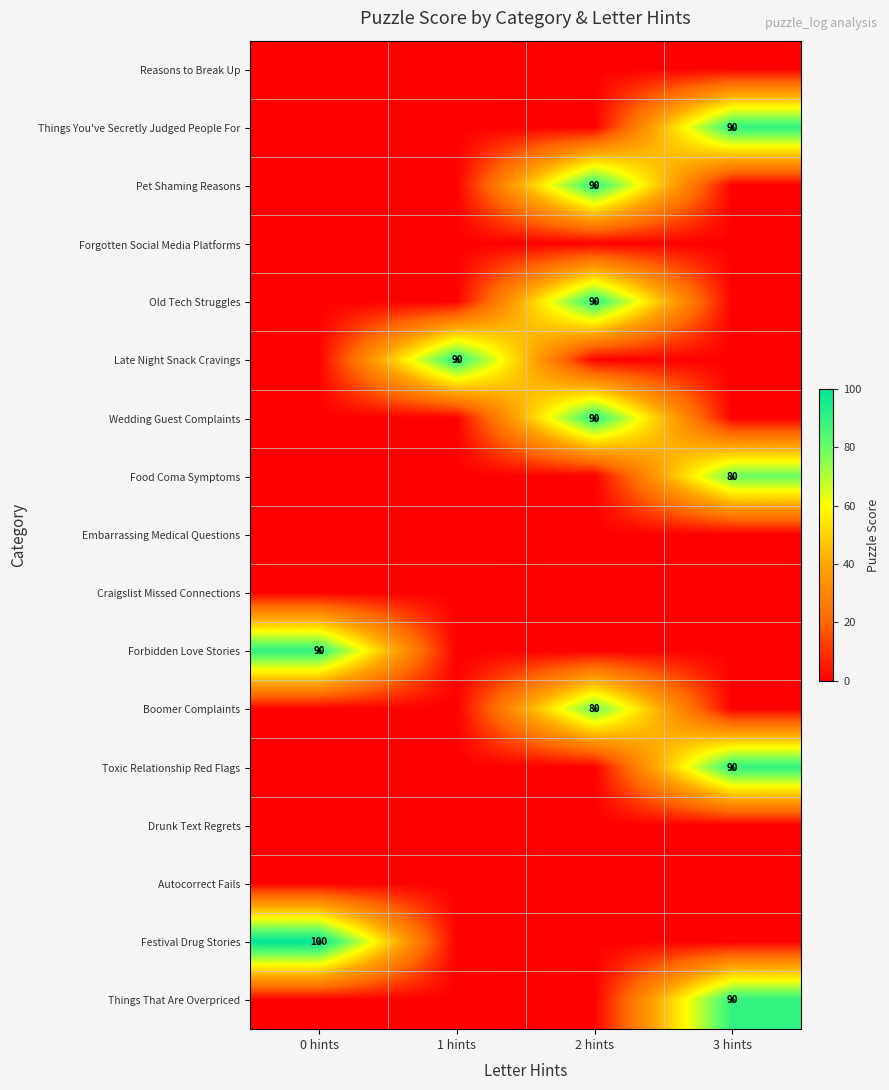

The Festival Drug Stories series shows 170 at 0 hints. True or false?

False